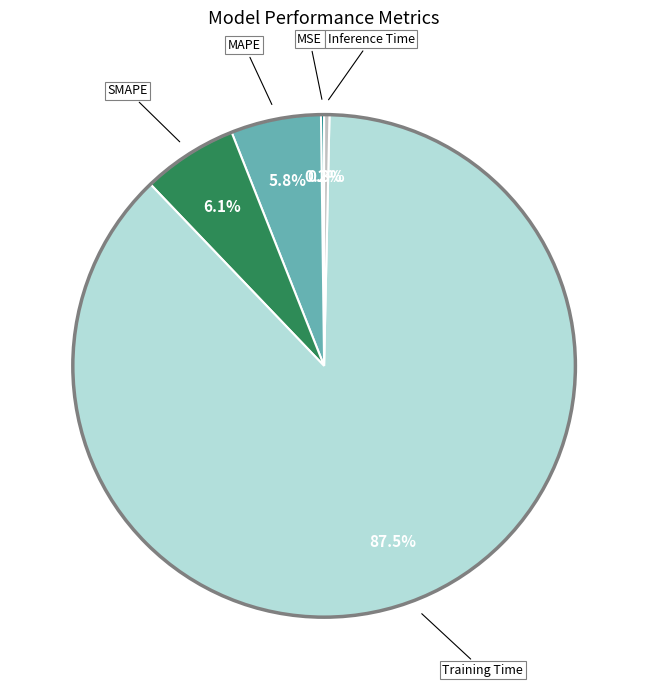

Does any single category account for the majority?

Yes